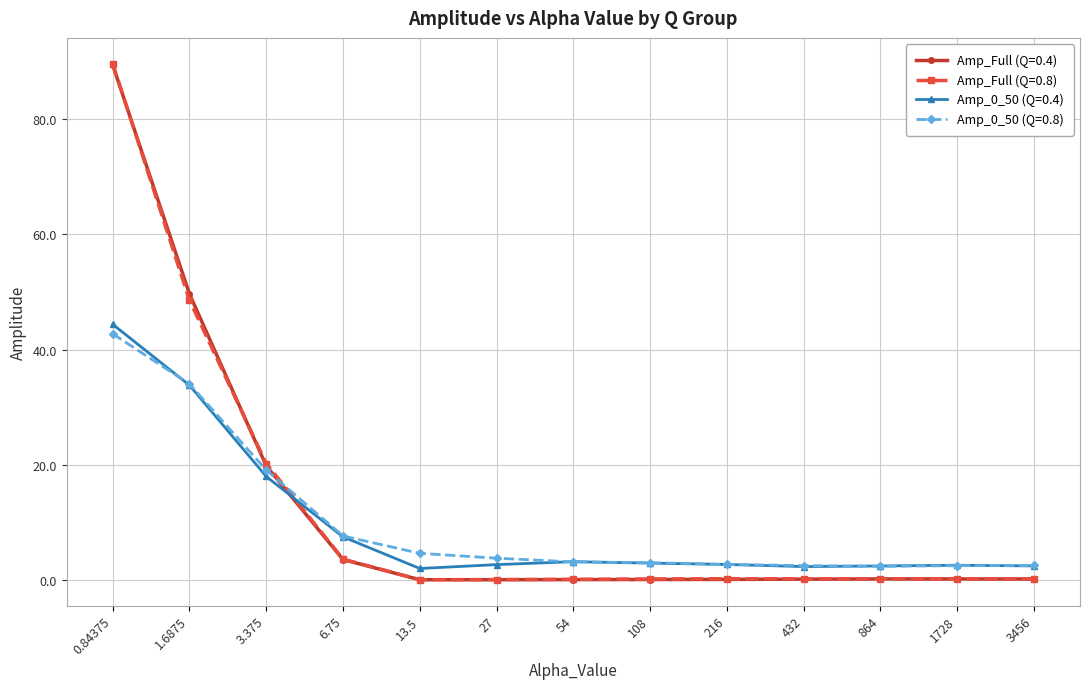

True or false: Amp_0_50 (Q=0.8) and Amp_Full (Q=0.8) cross at least once.

True